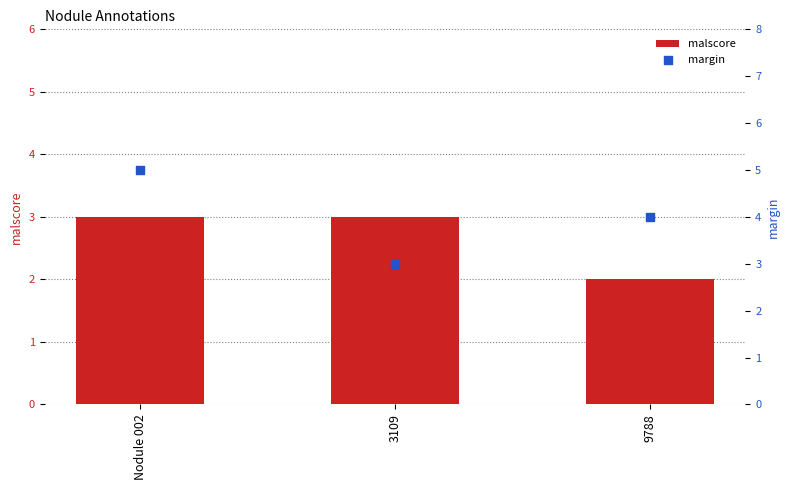

Which series has the largest Y range (max minus min)?

margin